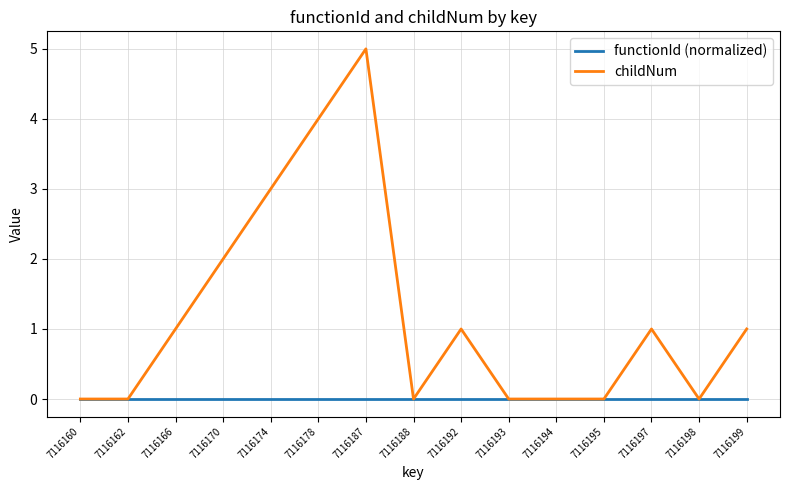

Rank the series by their average value, from highest to lowest.

childNum, functionId (normalized)